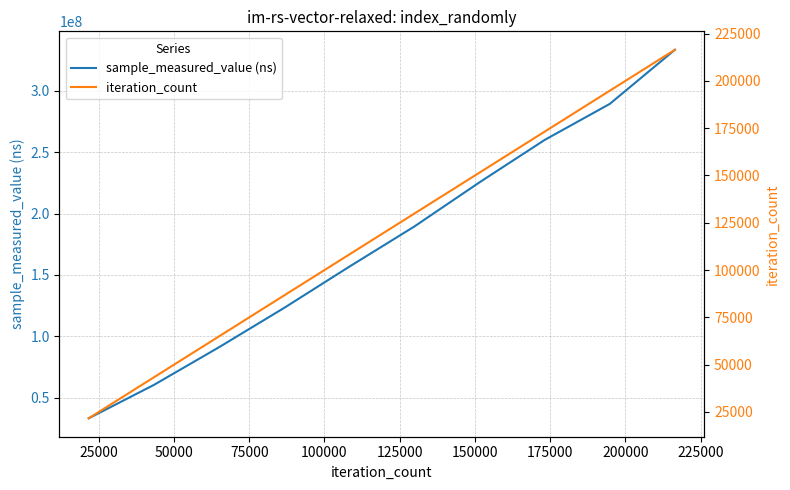

What is the minimum value for sample_measured_value (ns)?

33180831